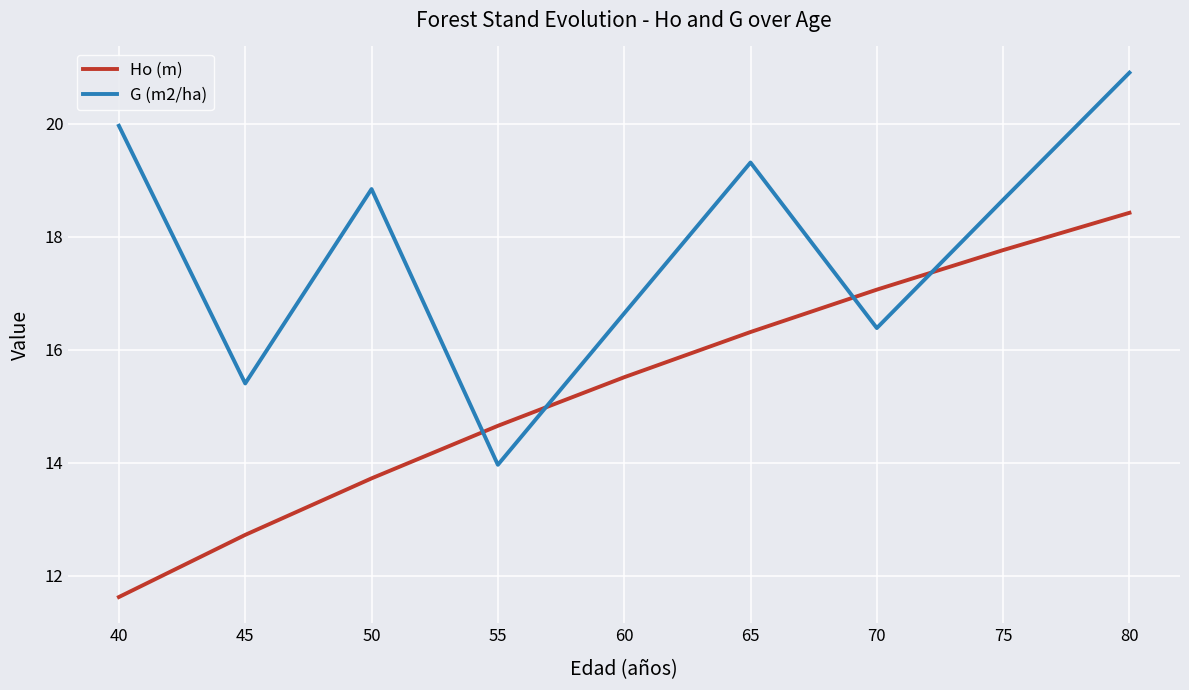

Is it true that Ho (m) equals 6.6 at 40?

False